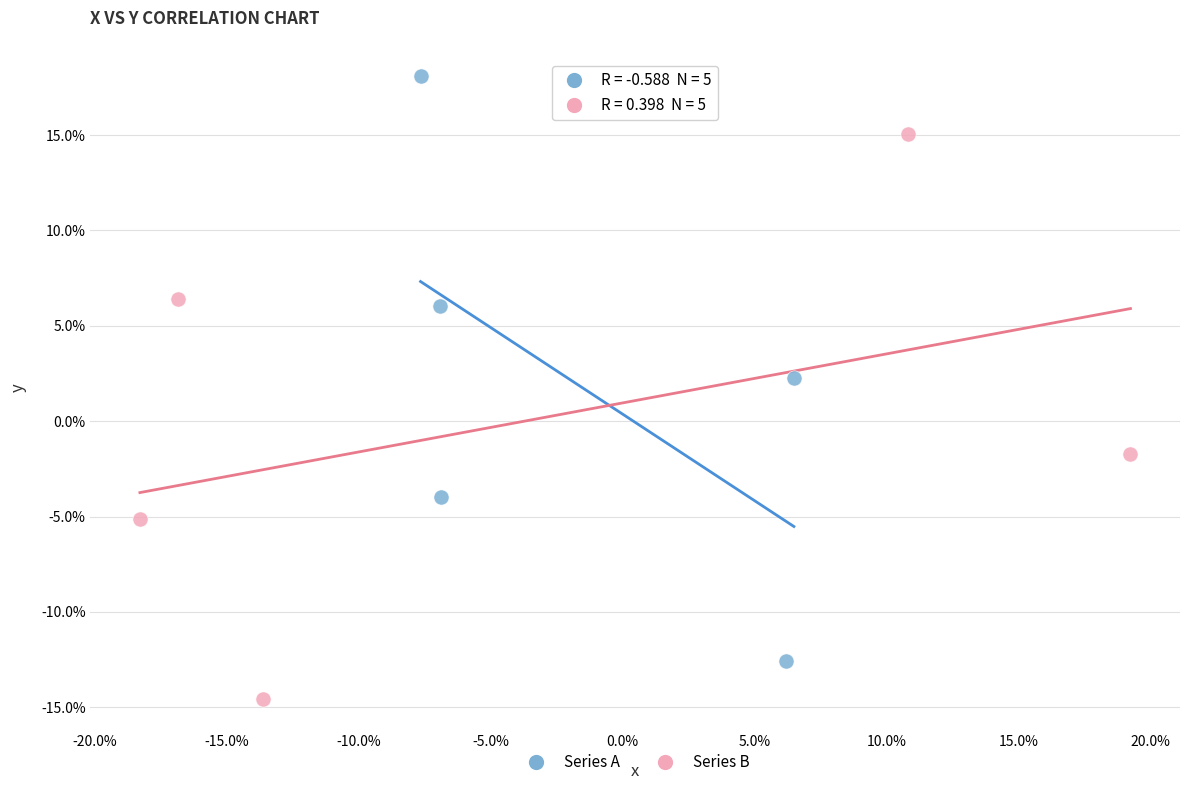

Which series contains the highest Y value?

Series A